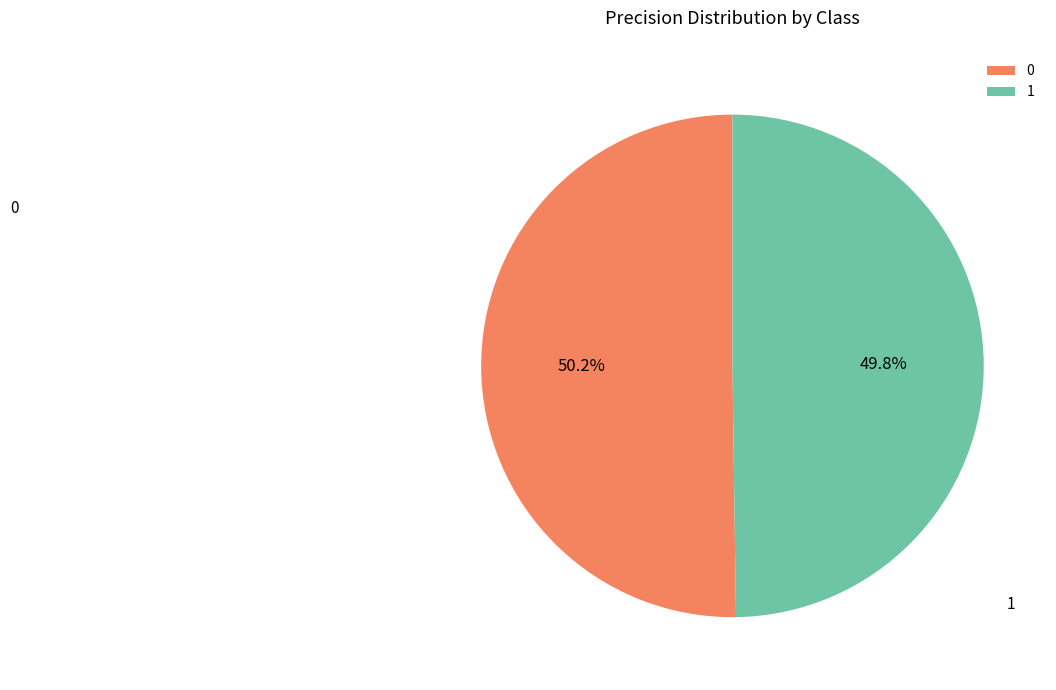

How many slices are in this pie chart?

2